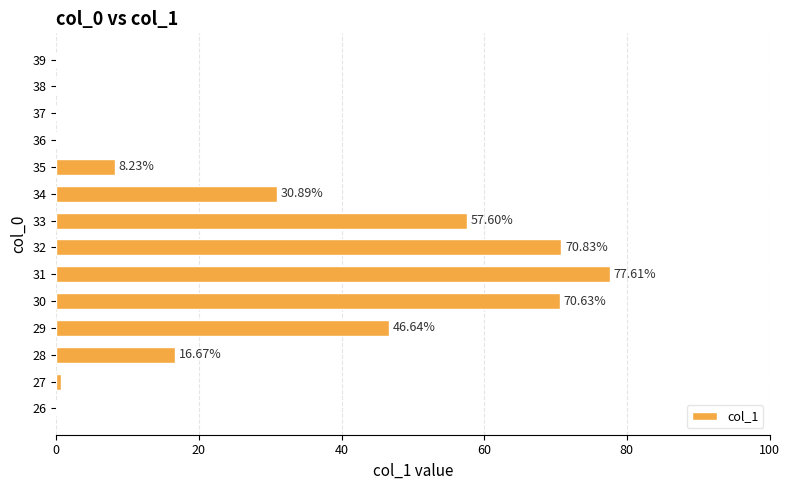

What is the sum of the values at 35 and 32?

79.1